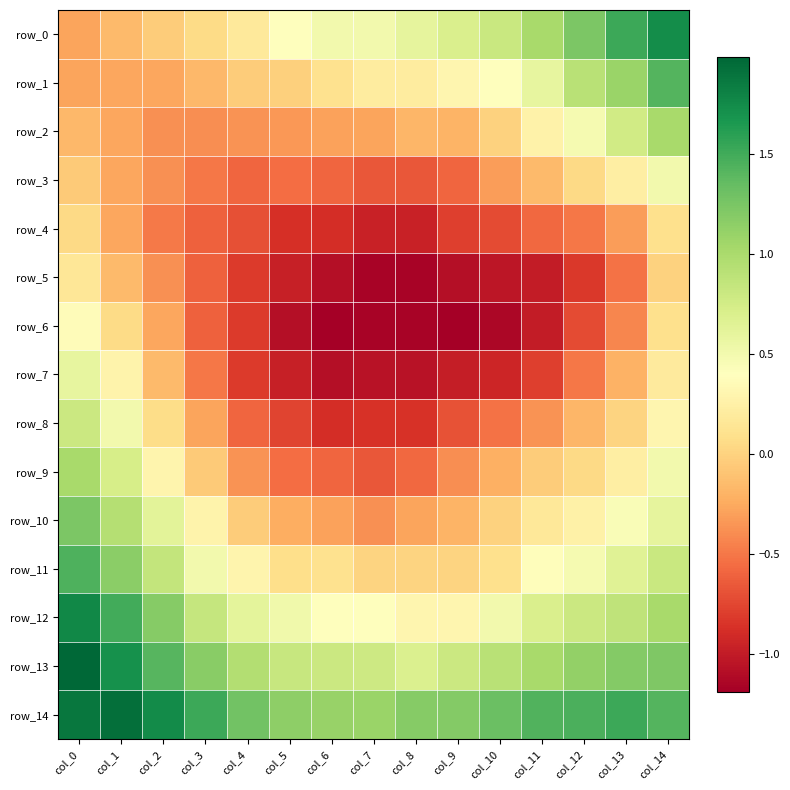

What is the approximate value of row_2 at col_14?

1.0